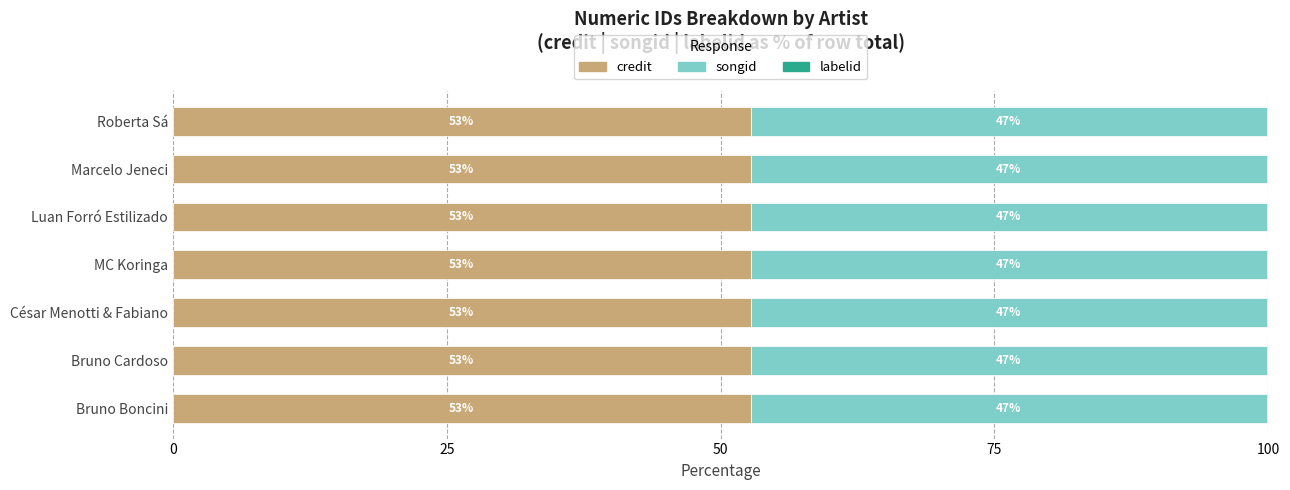

What is the highest value of the credit series?

52.7